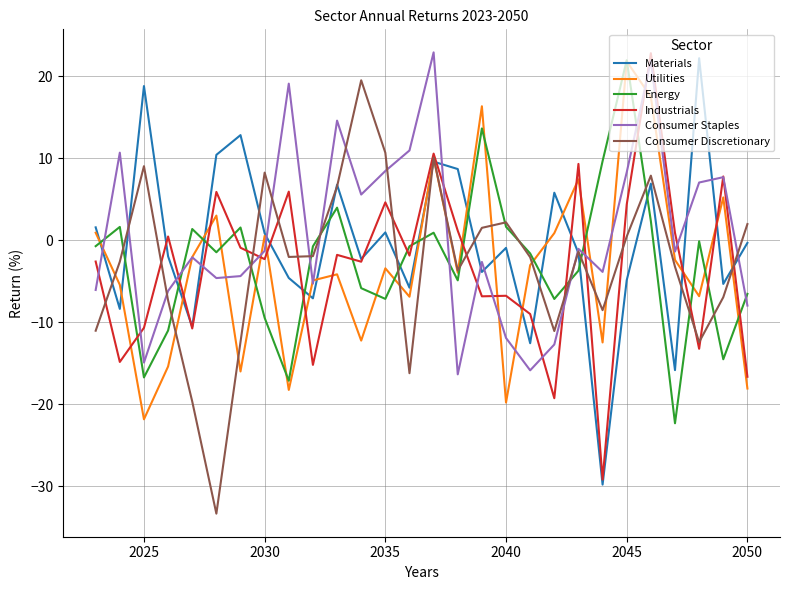

Which series ends up on top after the final intersection of Consumer Staples and Energy?

Energy